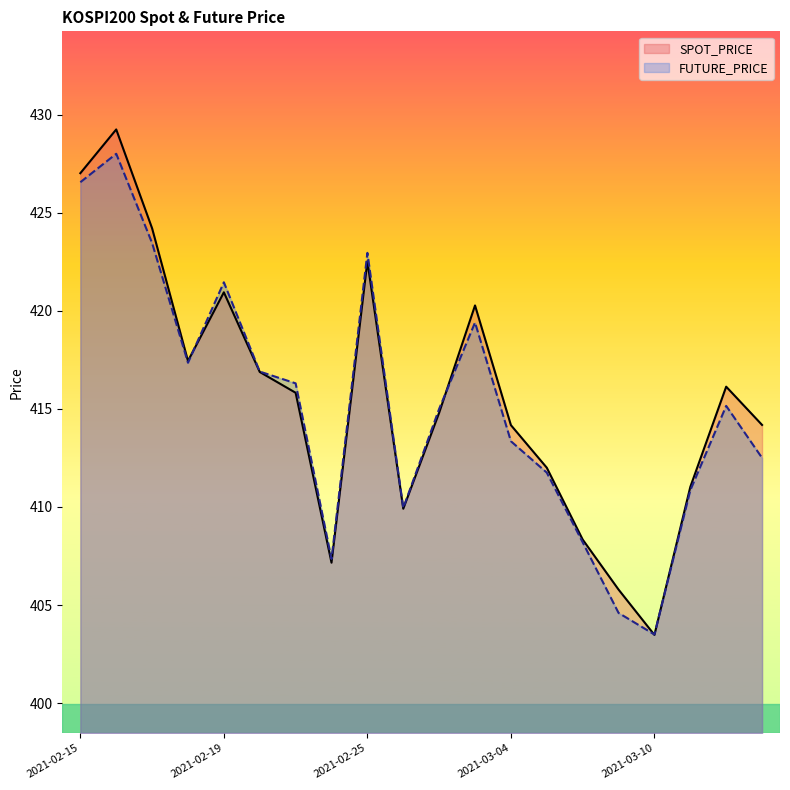

What are all the series names shown in the legend?

SPOT_PRICE, FUTURE_PRICE